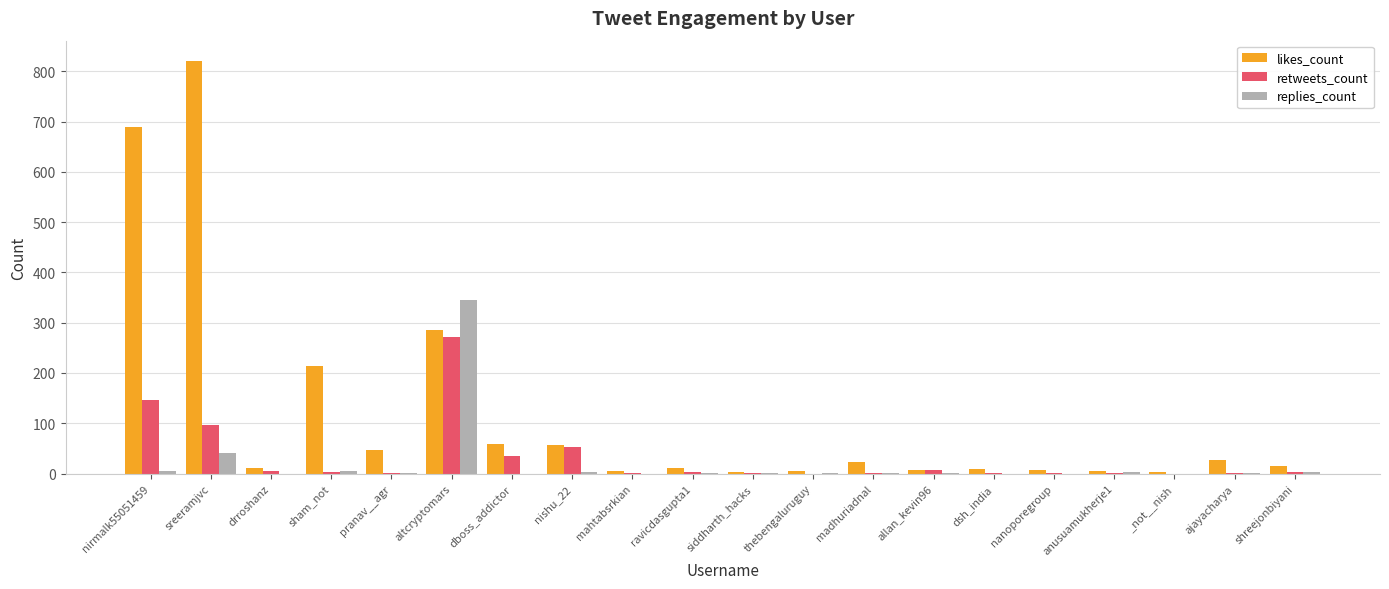

At which label does retweets_count reach its peak?

altcryptomars